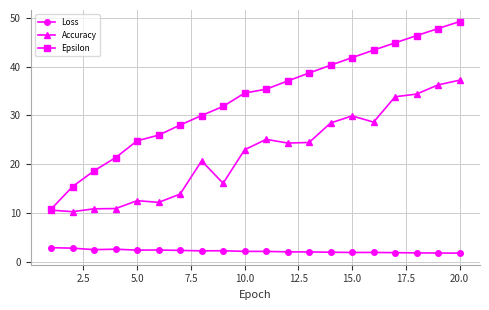

What is the difference between the maximum and second lowest values in the Epsilon series?

33.8